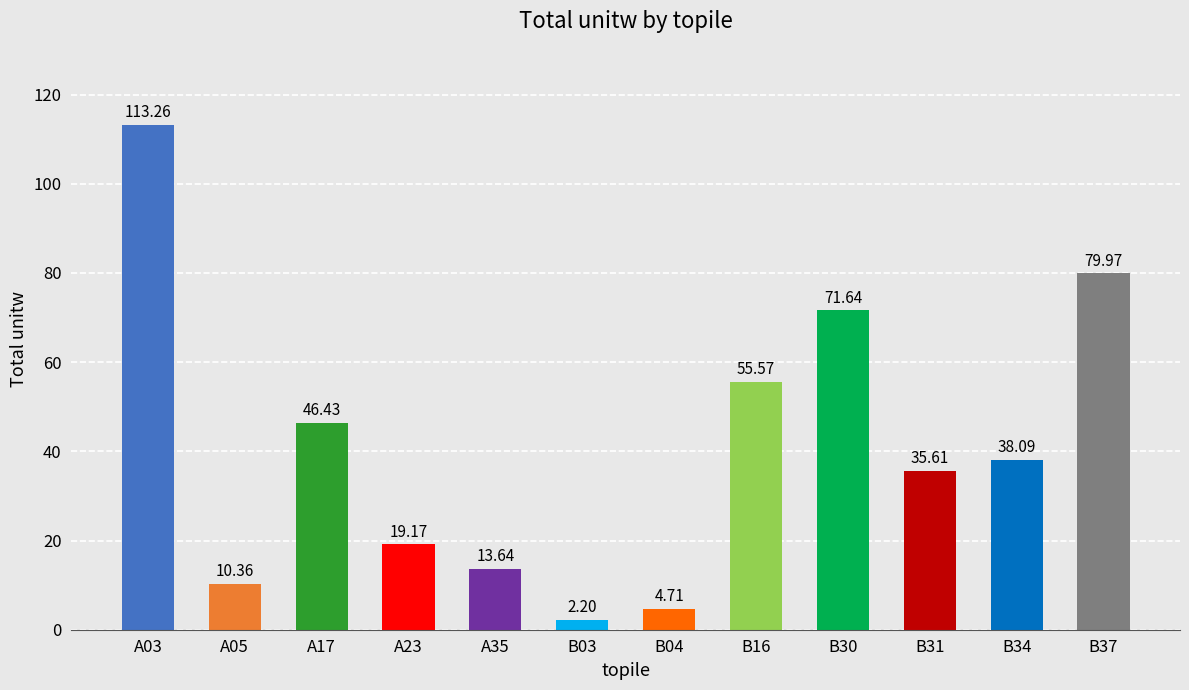

Approximately how many times larger is the value at A23 compared to B30?

0.3